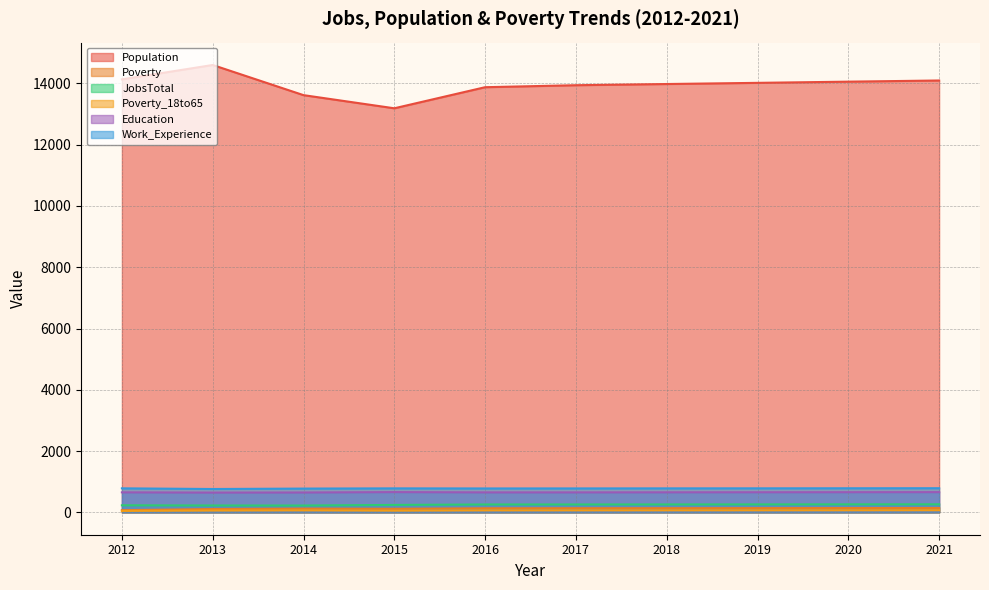

What is the difference between the maximum and minimum values in the Population series?

1413